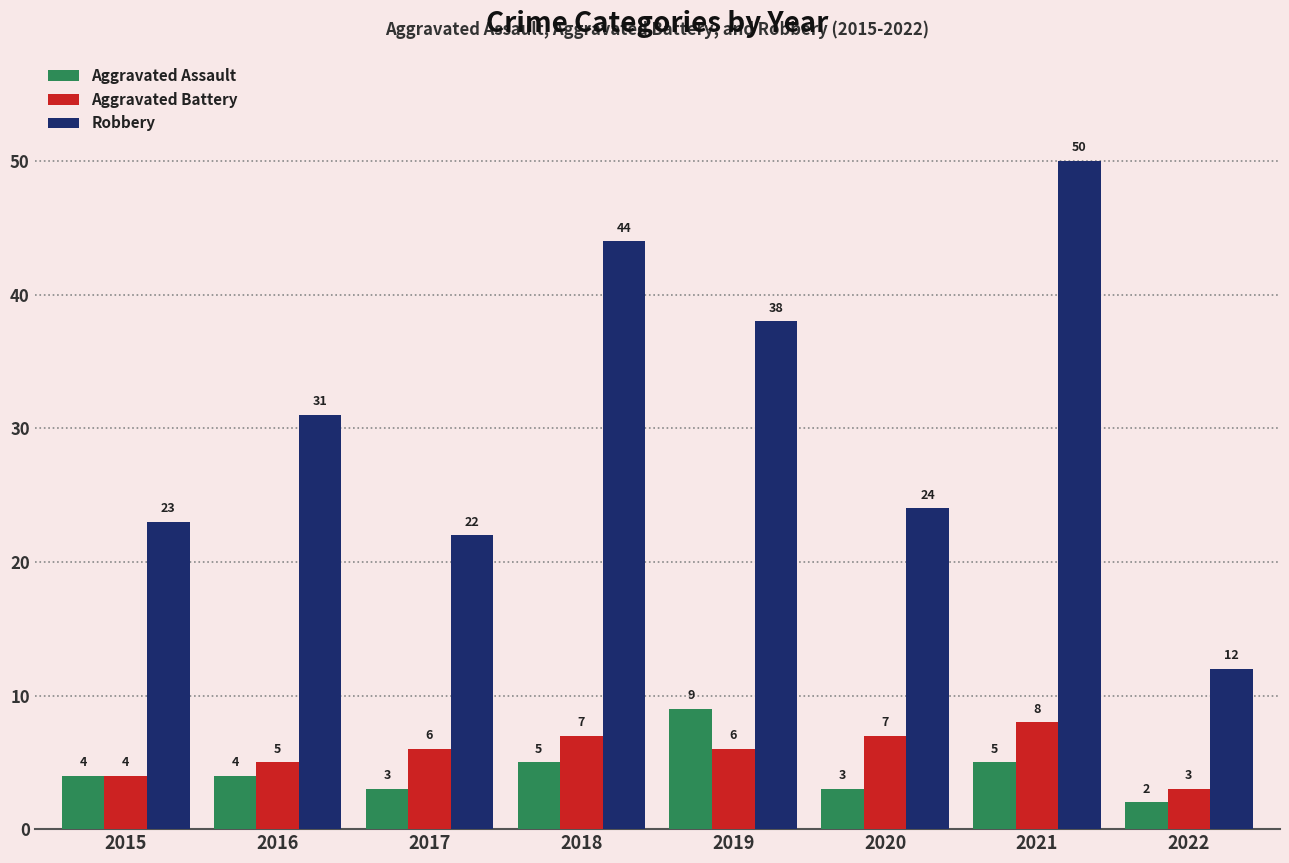

What is the value of the Robbery bar at the 4th from the left?

44